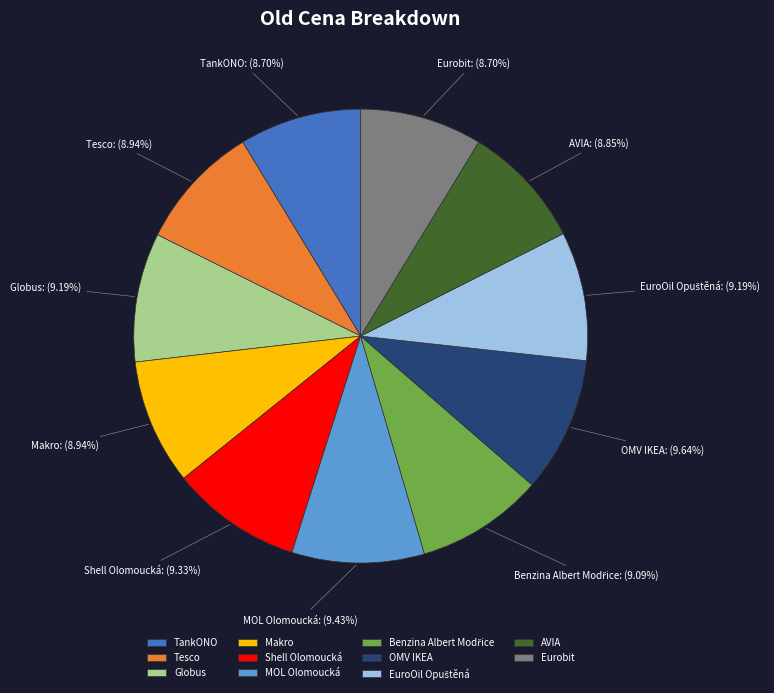

Is there a majority slice in this chart?

No